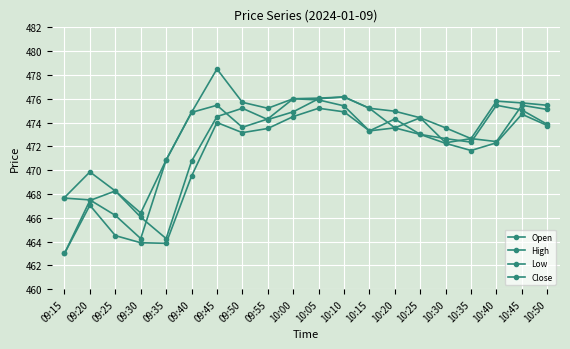

How many lines are shown in the chart?

4